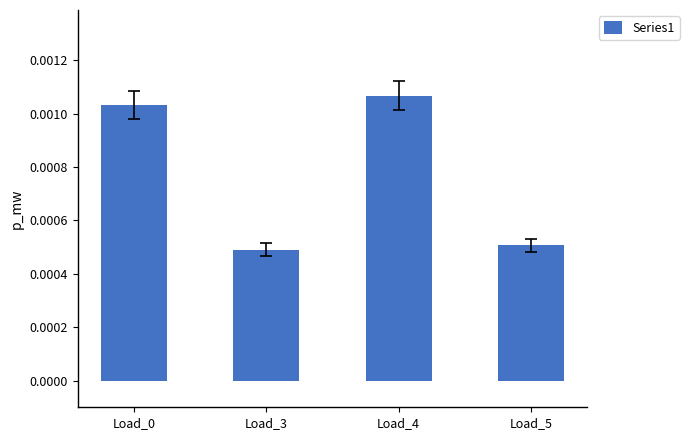

Count the values in the range 0 to 1.

4